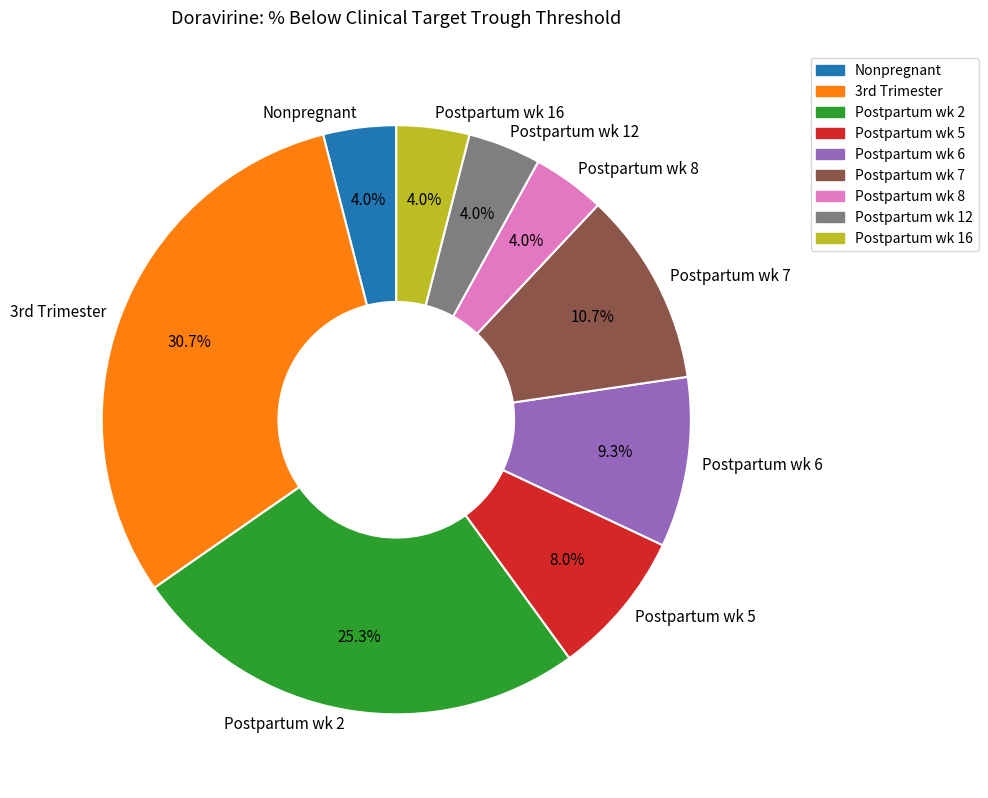

True or false: Postpartum wk 5 accounts for 19% of the total.

False